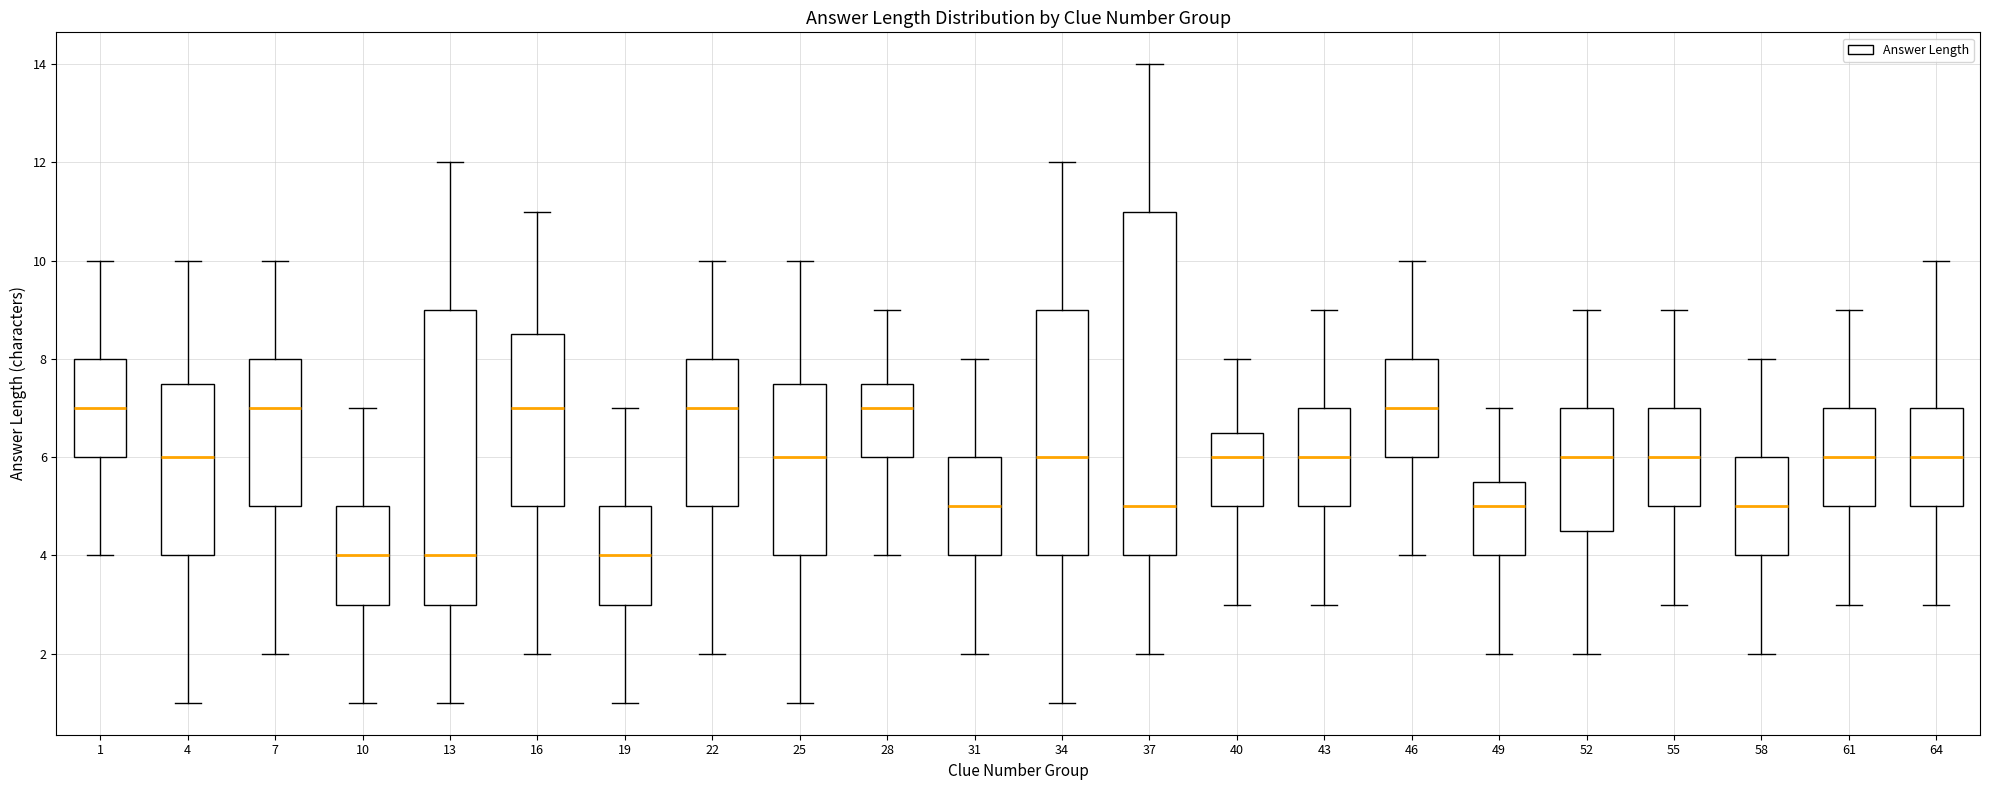

Reading left to right, read every box against the y-axis: the position of its median line, the range the box covers, and the ends of its whiskers. The values are not printed on the chart, so give them approximately, as read against the axis.

1: median 7.0, box 6.0 to 8.0, whiskers 4.0 to 10.0
4: median 6.0, box 4.0 to 7.6, whiskers 1.0 to 10.0
7: median 7.0, box 5.0 to 8.0, whiskers 2.0 to 10.0
10: median 4.0, box 3.0 to 5.0, whiskers 1.0 to 7.0
13: median 4.0, box 3.0 to 9.0, whiskers 1.0 to 12.0
16: median 7.0, box 5.0 to 8.6, whiskers 2.0 to 11.0
19: median 4.0, box 3.0 to 5.0, whiskers 1.0 to 7.0
22: median 7.0, box 5.0 to 8.0, whiskers 2.0 to 10.0
25: median 6.0, box 4.0 to 7.6, whiskers 1.0 to 10.0
28: median 7.0, box 6.0 to 7.6, whiskers 4.0 to 9.0
31: median 5.0, box 4.0 to 6.0, whiskers 2.0 to 8.0
34: median 6.0, box 4.0 to 9.0, whiskers 1.0 to 12.0
37: median 5.0, box 4.0 to 11.0, whiskers 2.0 to 14.0
40: median 6.0, box 5.0 to 6.6, whiskers 3.0 to 8.0
43: median 6.0, box 5.0 to 7.0, whiskers 3.0 to 9.0
46: median 7.0, box 6.0 to 8.0, whiskers 4.0 to 10.0
49: median 5.0, box 4.0 to 5.6, whiskers 2.0 to 7.0
52: median 6.0, box 4.6 to 7.0, whiskers 2.0 to 9.0
55: median 6.0, box 5.0 to 7.0, whiskers 3.0 to 9.0
58: median 5.0, box 4.0 to 6.0, whiskers 2.0 to 8.0
61: median 6.0, box 5.0 to 7.0, whiskers 3.0 to 9.0
64: median 6.0, box 5.0 to 7.0, whiskers 3.0 to 10.0